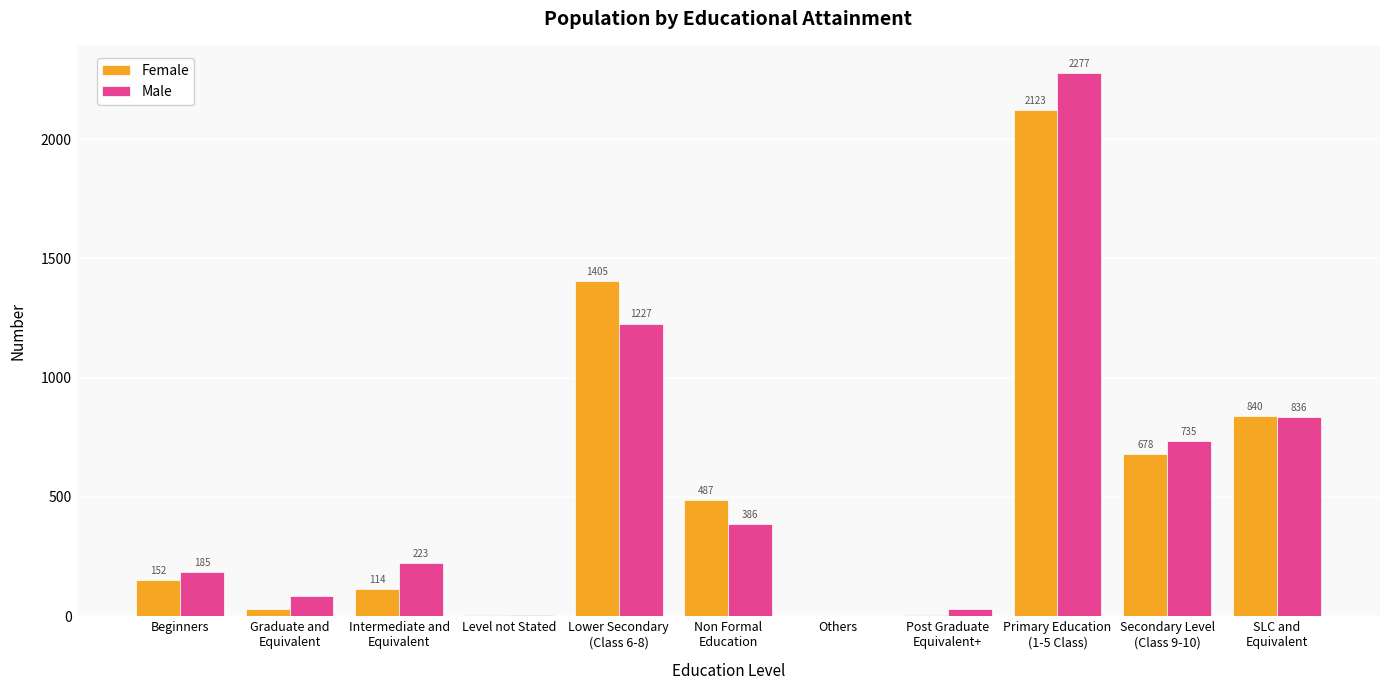

What is the total value across all series at Graduate and
Equivalent?

115